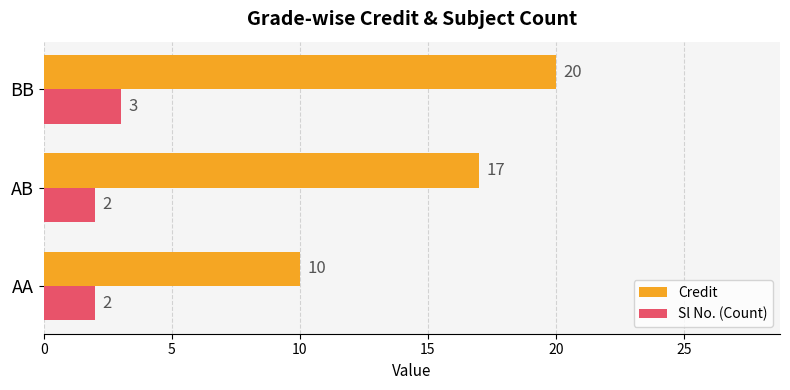

Rank the series by their maximum value, from highest to lowest.

Credit, Sl No. (Count)